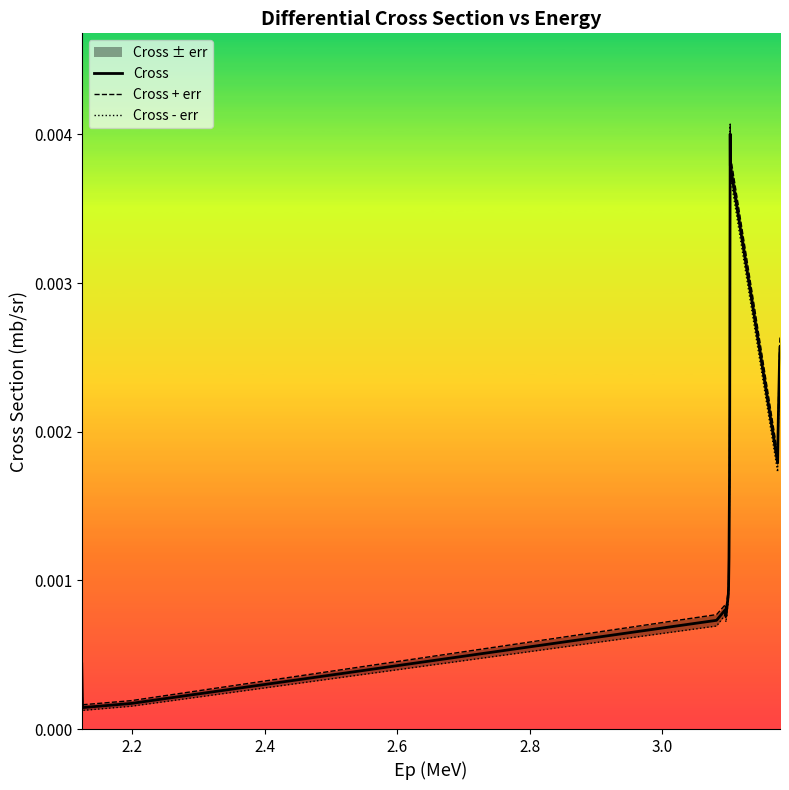

The value of Cross + err at 3.0 is 0.0. True or false?

False